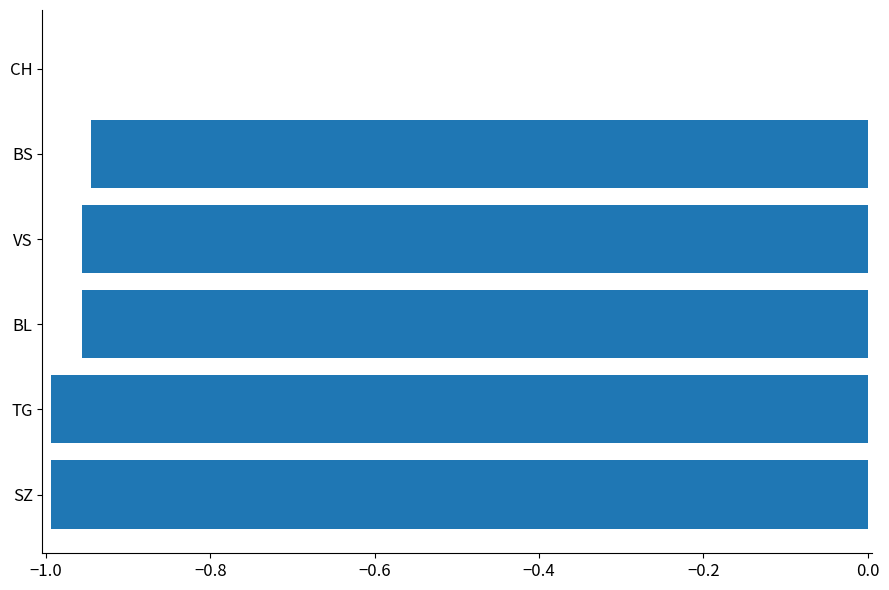

Which has a higher value, CH or TG?

CH